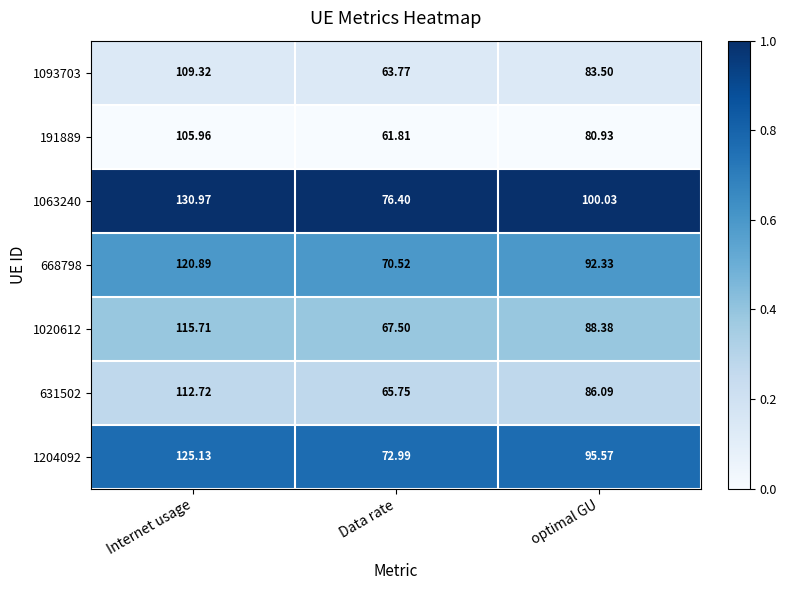

Between Internet usage and Data rate, which series saw the biggest shift?

1063240